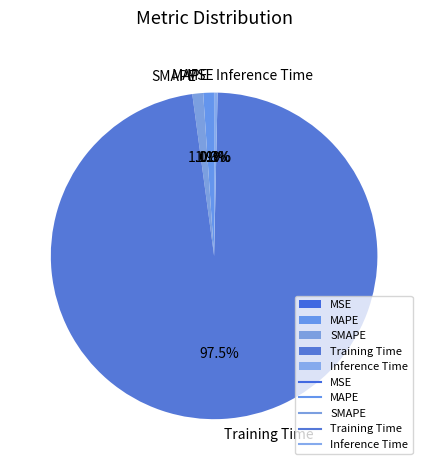

Which category has the biggest portion of the pie?

Training Time